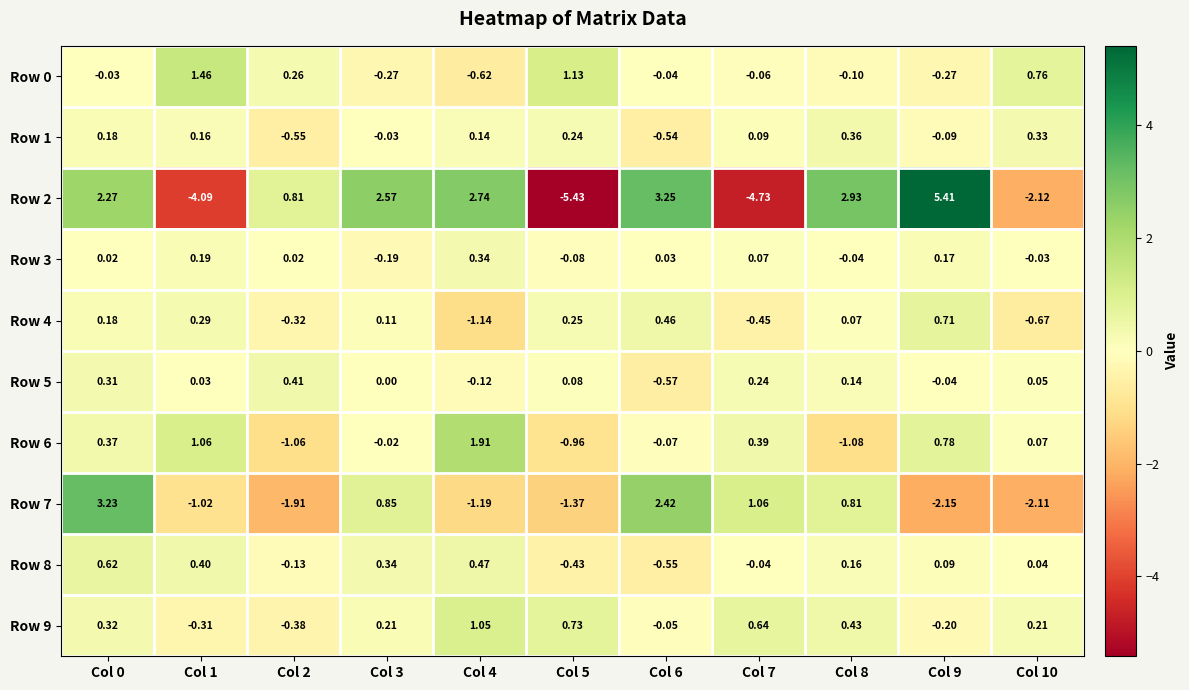

Which series changed the most between Col 4 and Col 5?

Row 2